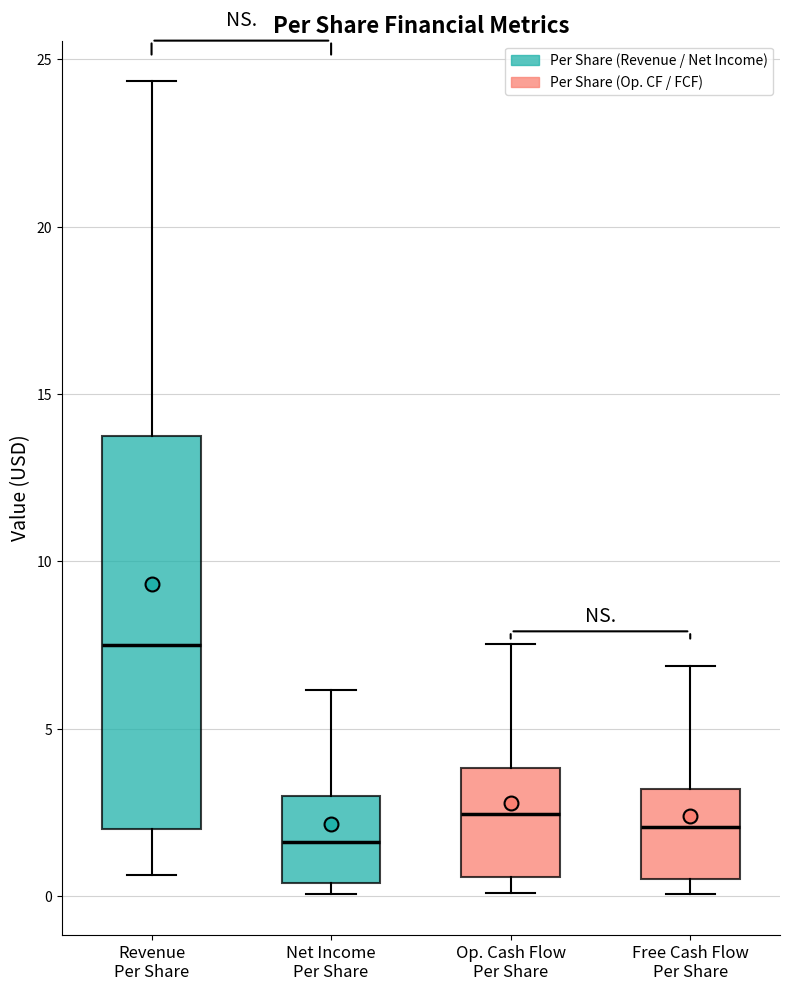

Which box is the tallest, from its lower edge to its upper edge?

Revenue Per Share